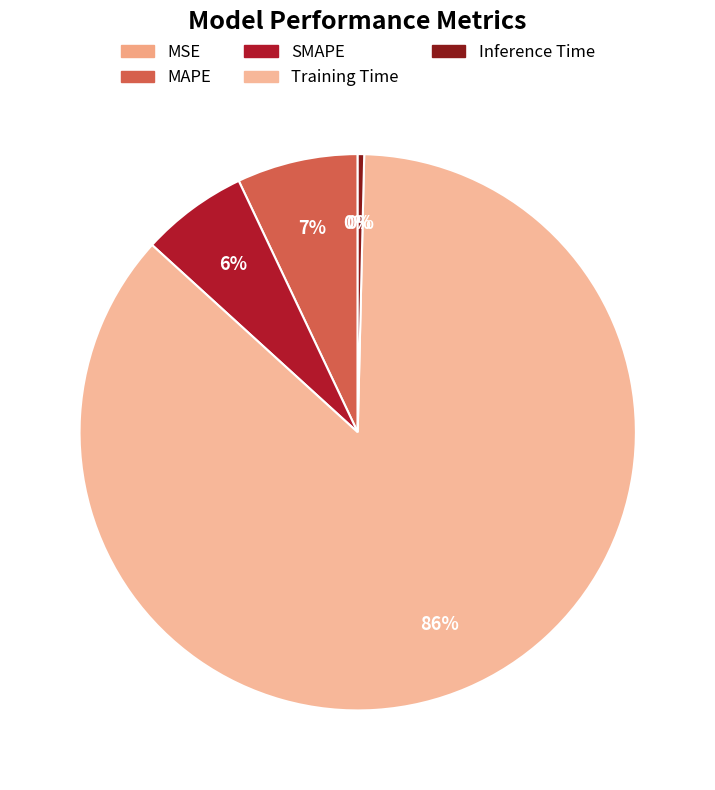

Rank the categories by value from highest to lowest.

Training Time, MAPE, SMAPE, Inference Time, MSE